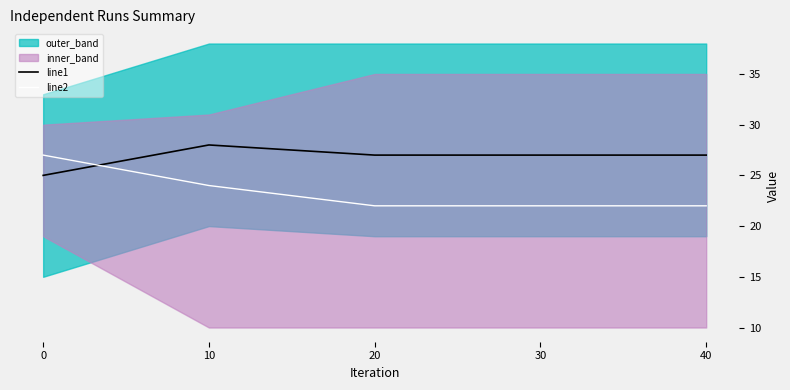

True or false: line1 has a value of 14 at 30.

False